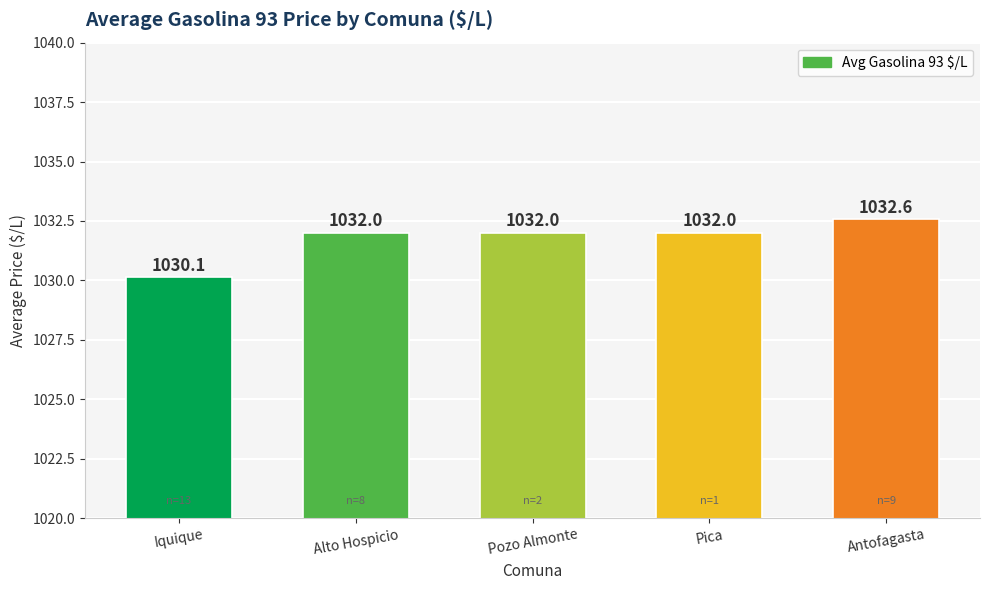

How many data points are less than 1032?

1